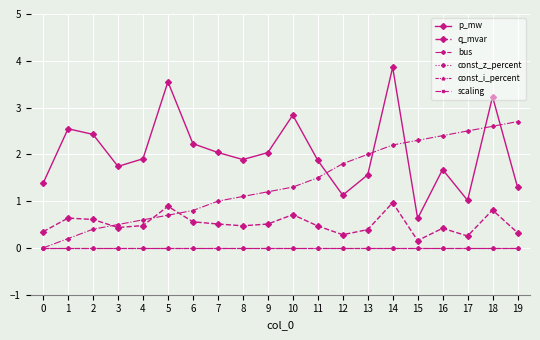

At which category does the chart reach its peak across all series?

14